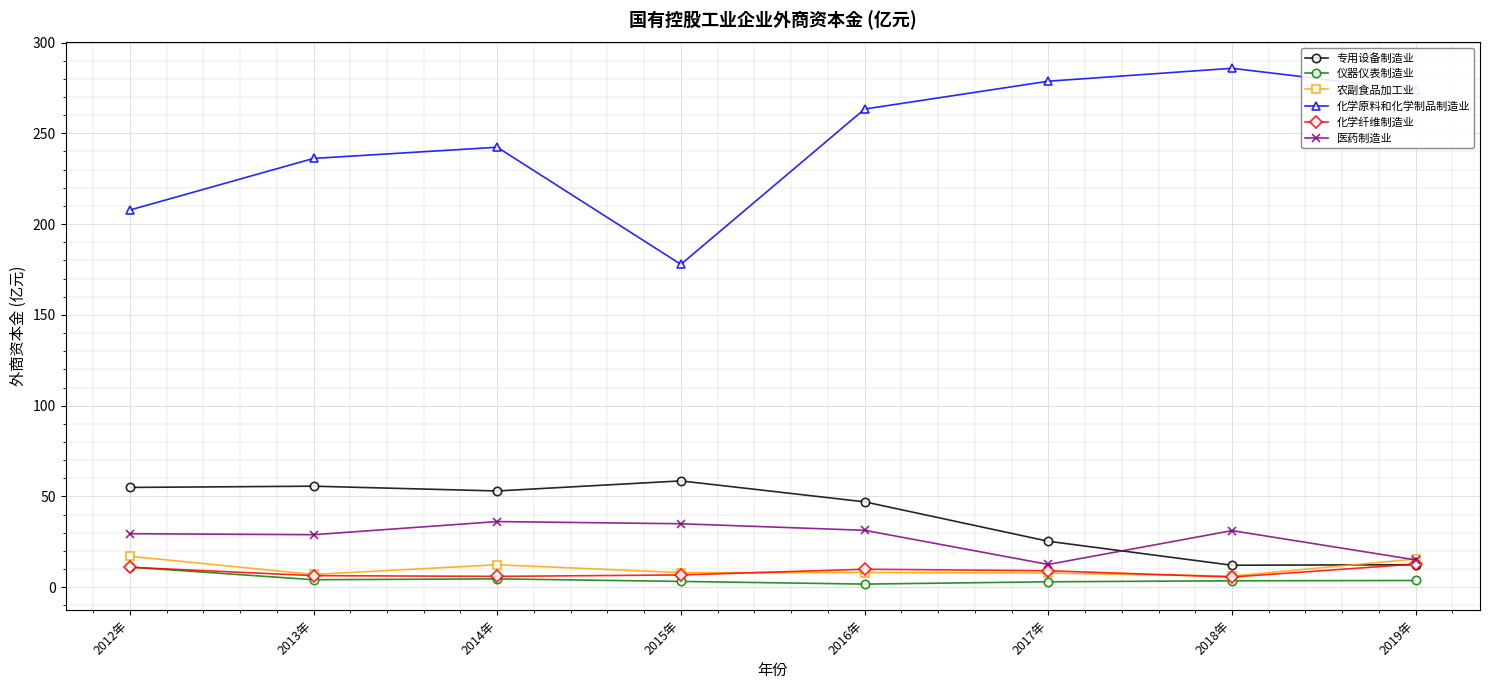

What is the label of the 4th point from the left?

2015年